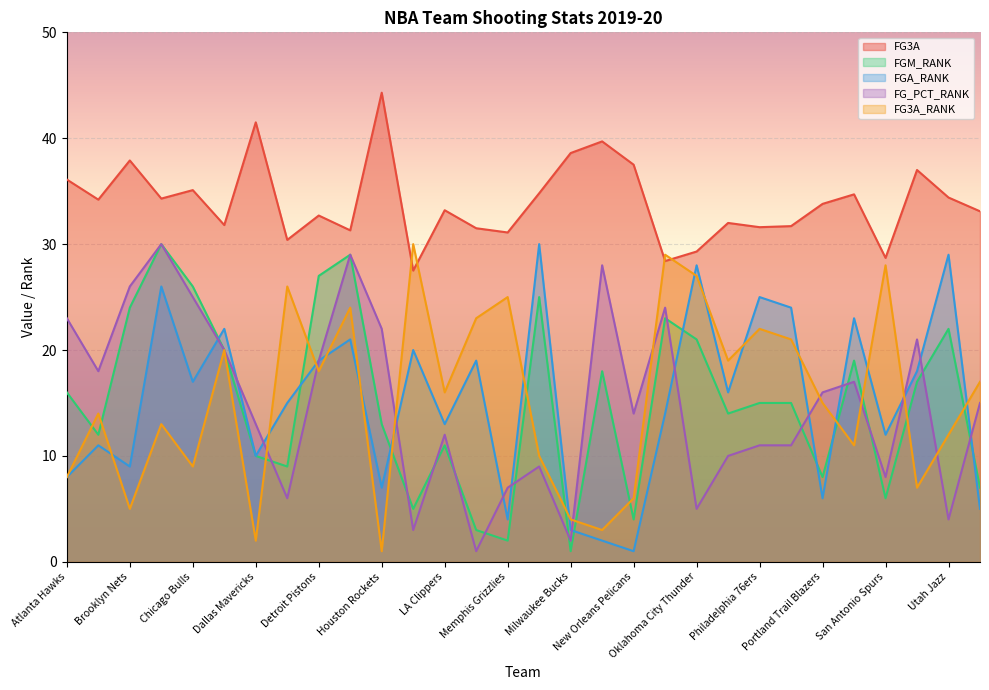

At which category is the sum across all series the highest?

Golden State Warriors